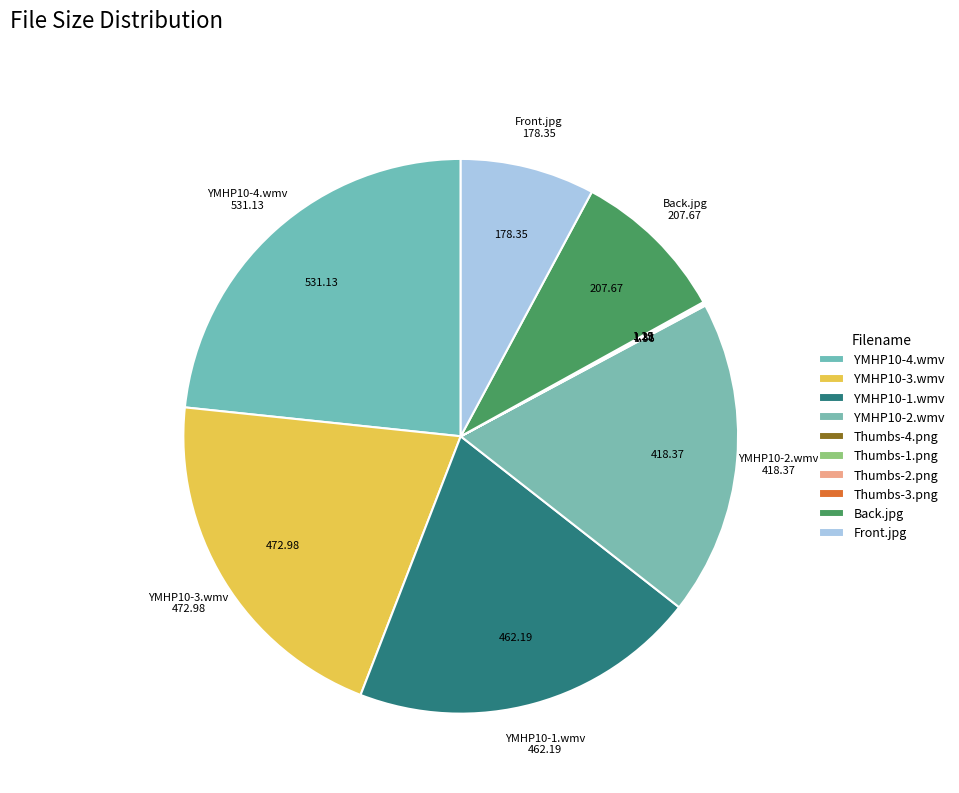

Count the number of slices in the pie.

10